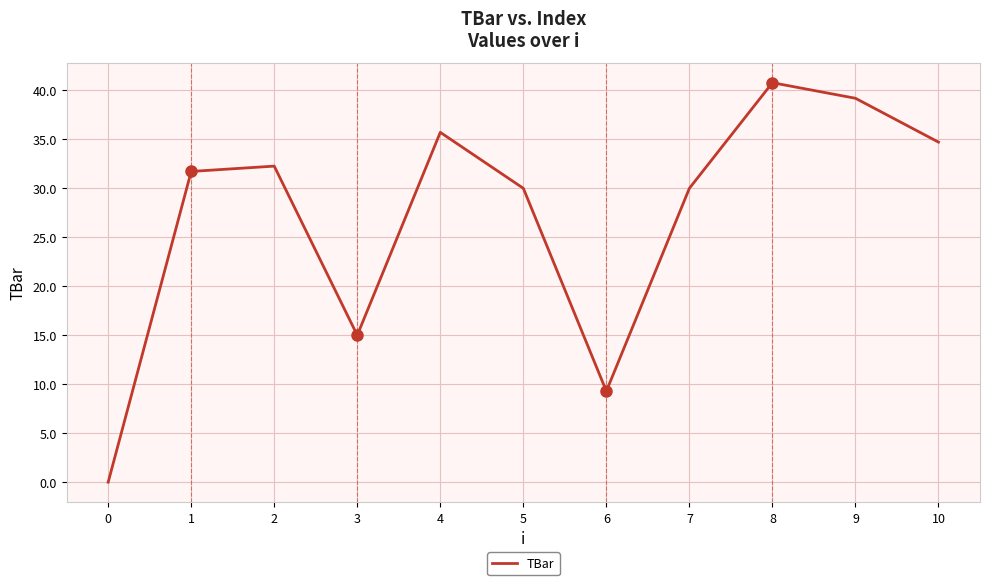

The value at 0 is -24.4. True or false?

False